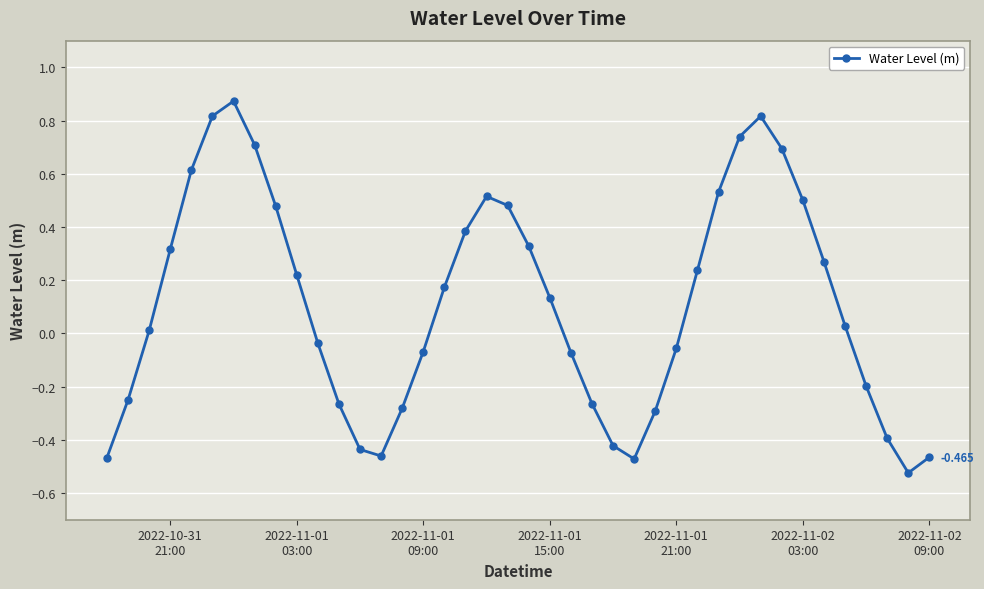

True or false: there are more than 0 points higher than both neighbors.

True